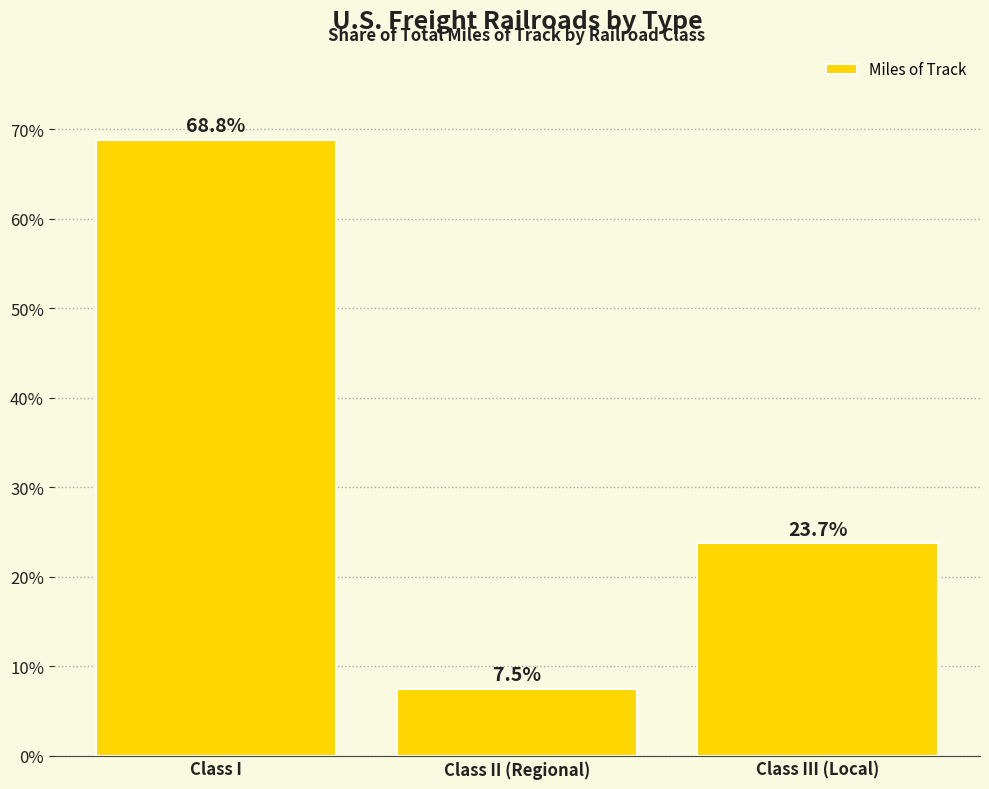

List the labels in order of value, smallest first.

Class II (Regional), Class III (Local), Class I